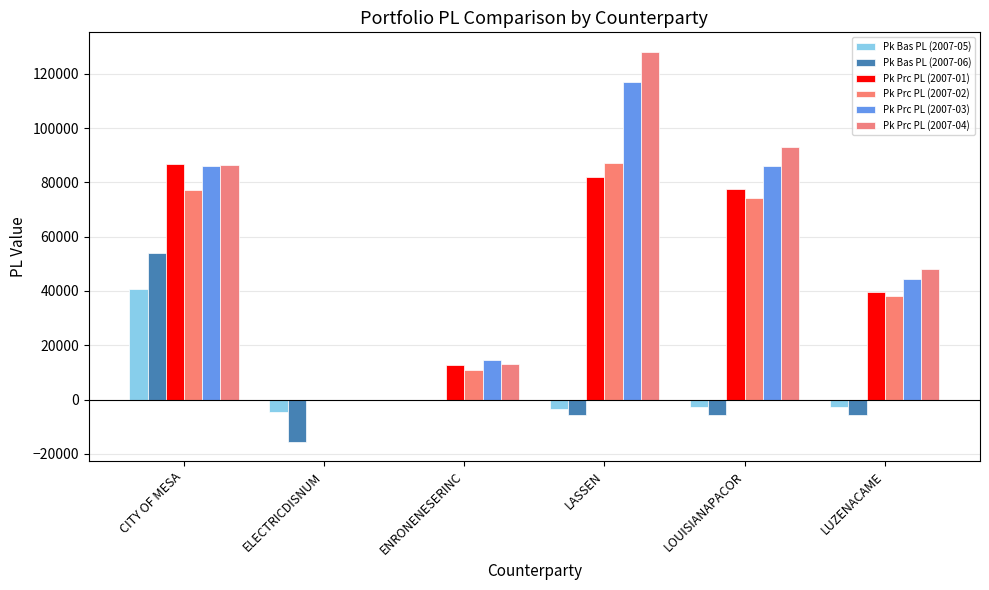

Are the bars horizontal?

No